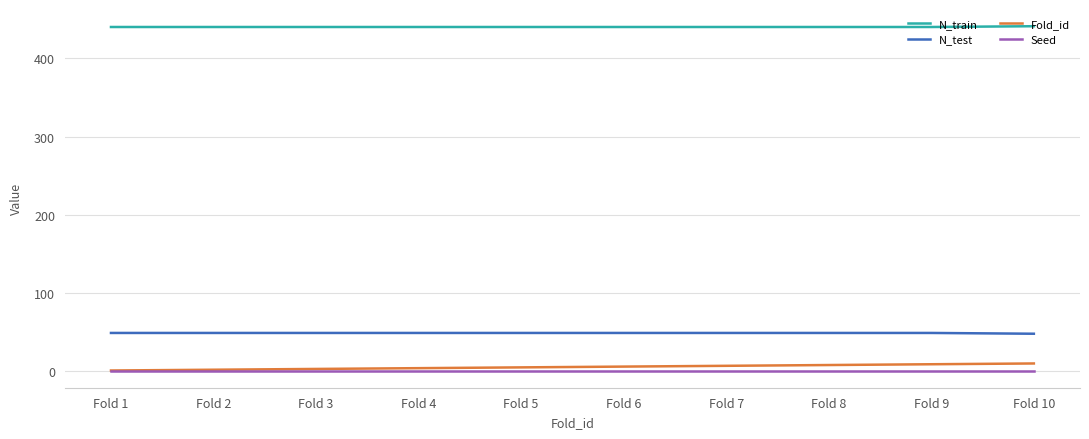

The value of N_train at Fold 7 is 279. True or false?

False